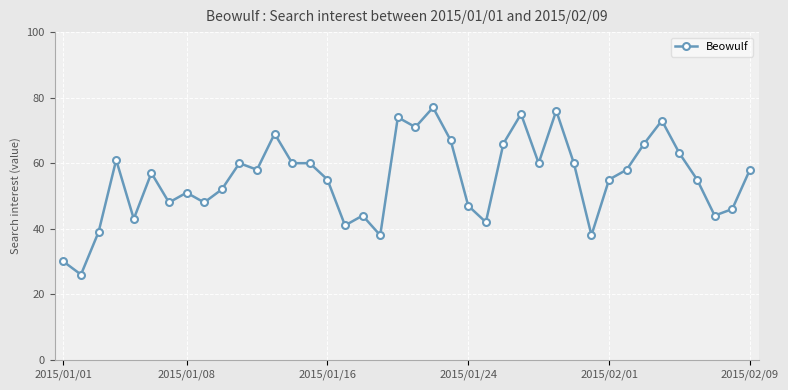

What is the greatest value displayed?

77